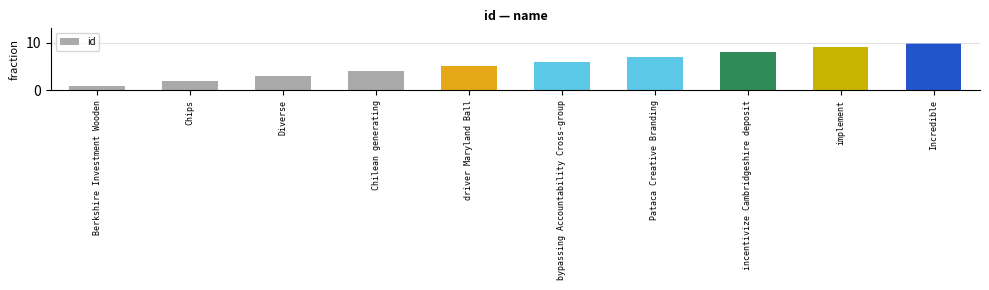

List the labels in order of value, smallest first.

Berkshire Investment Wooden, Chips, Diverse, Chilean generating, driver Maryland Ball, bypassing Accountability Cross-group, Pataca Creative Branding, incentivize Cambridgeshire deposit, implement, Incredible